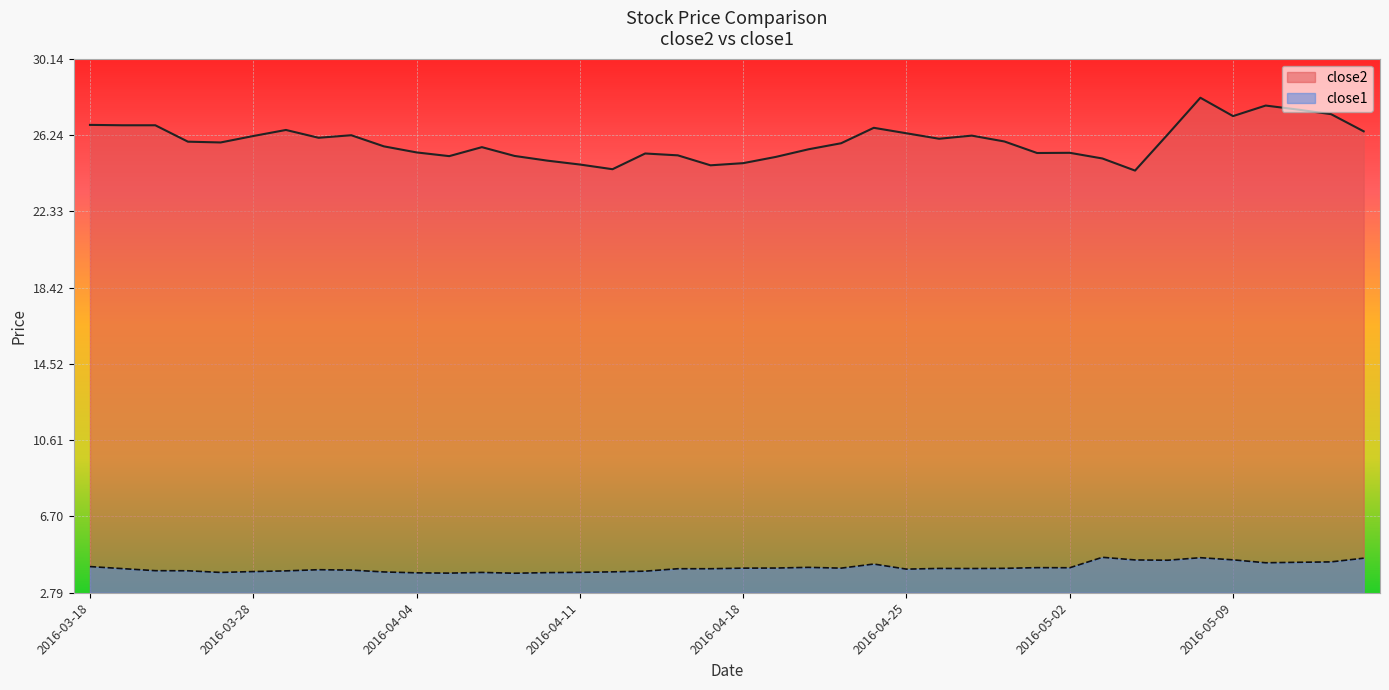

What is the difference between the maximum and second lowest values in the close1 series?

0.8